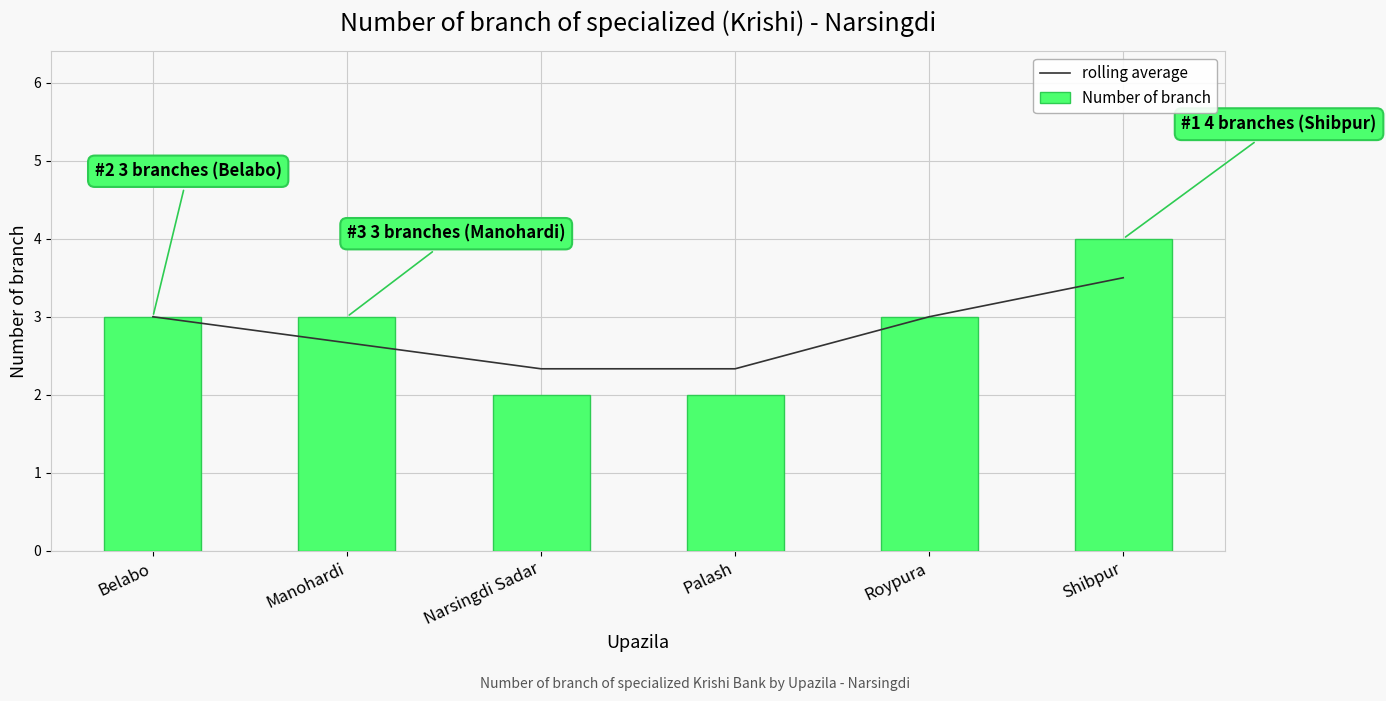

True or false: rolling average has a value of 3.0 at Belabo.

True